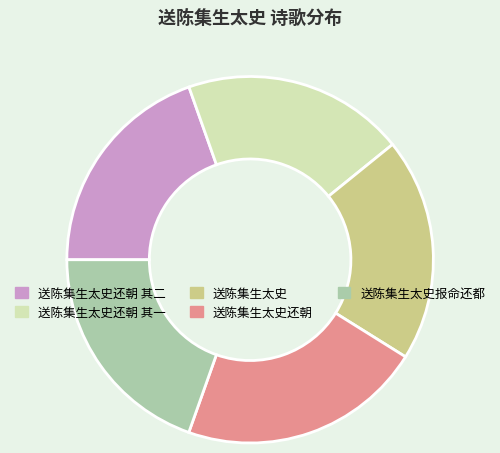

What is the ratio of the value at 送陈集生太史 to the value at 送陈集生太史报命还都?

1.0